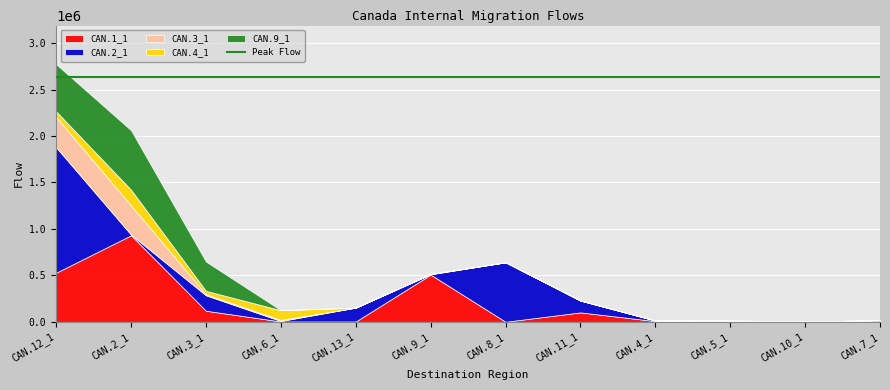

How many series are shown in this chart?

5